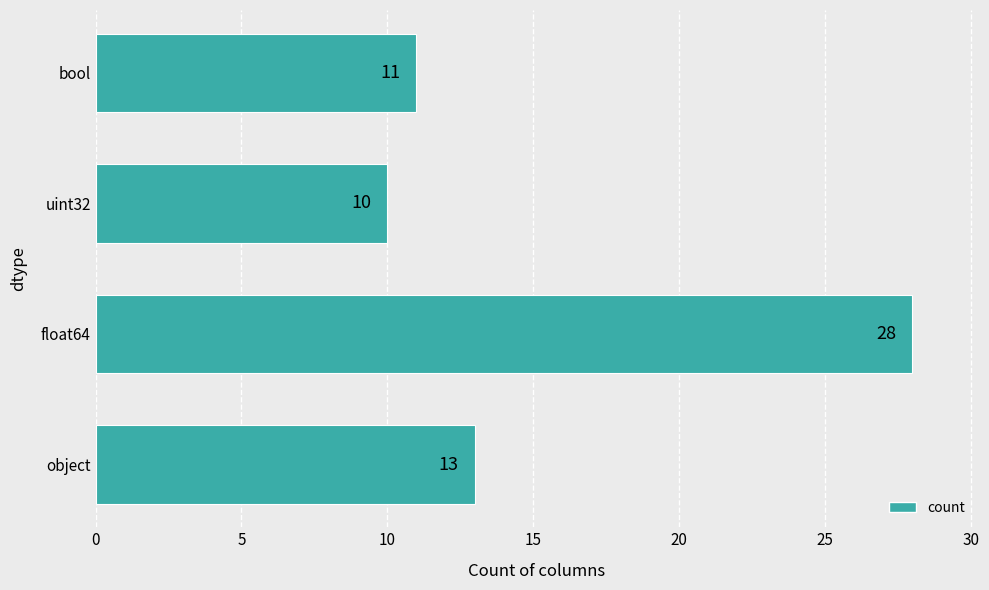

Count the number of data series in this chart.

1